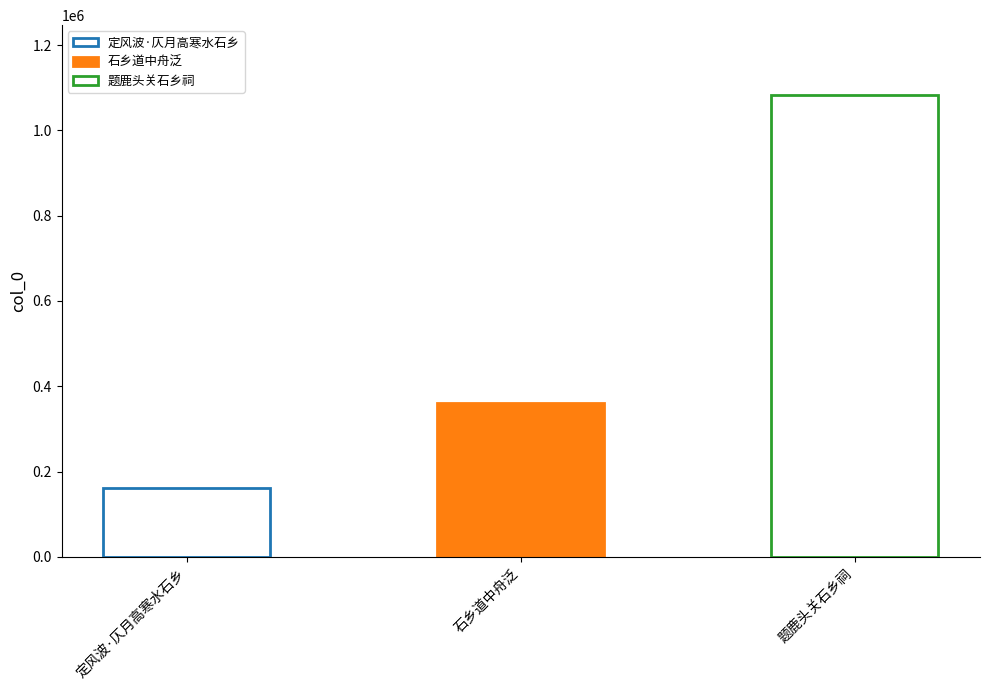

Reading left to right, extract all data points from this chart.

161665	360164	1084110